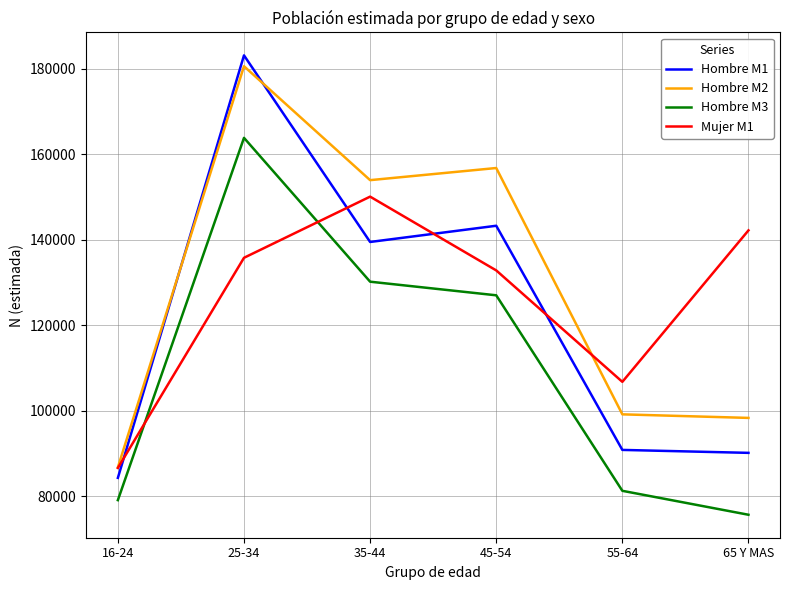

What is the spread (max minus min) of values at 65 Y MAS?

66474